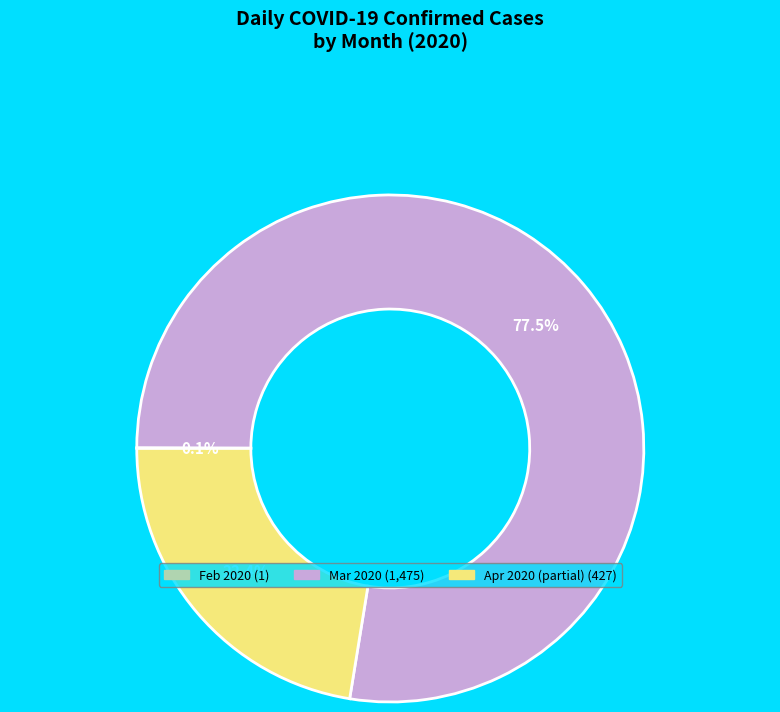

Is there any slice that represents more than half of the pie?

Yes